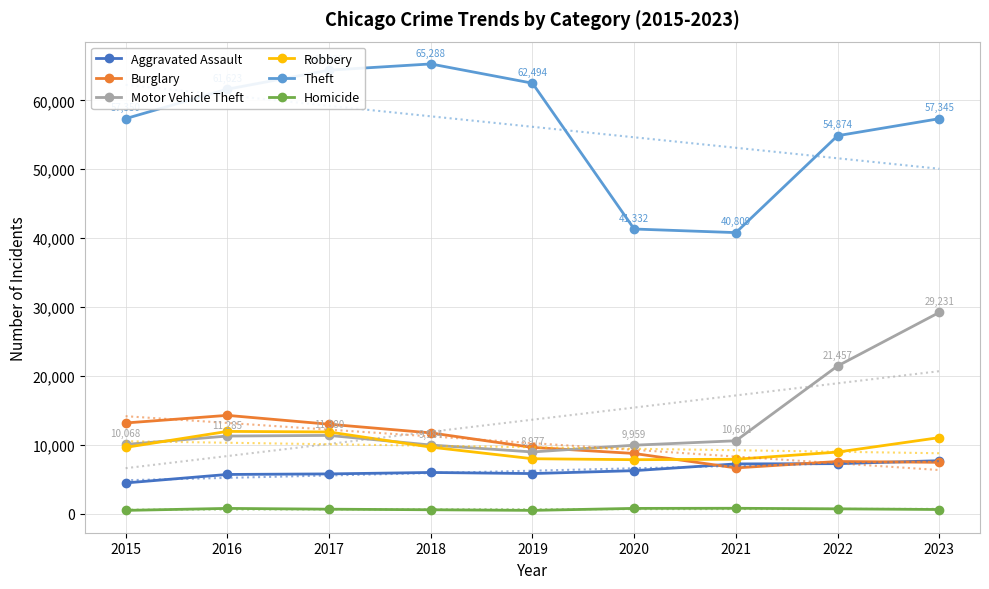

What is the minimum value for Robbery?

7855